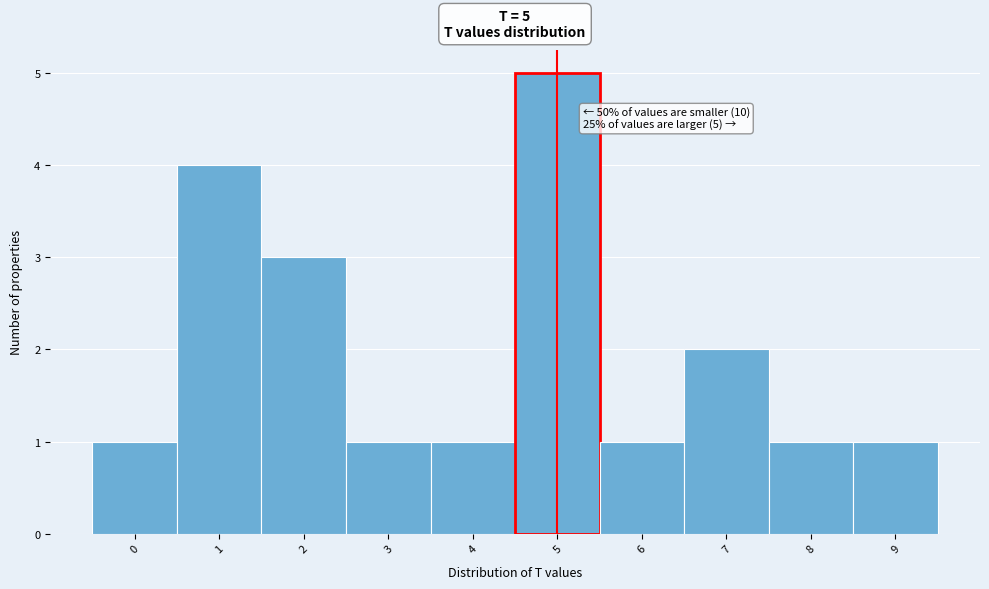

Over which range of the x-axis is the bar tallest?

4.5 to 5.5